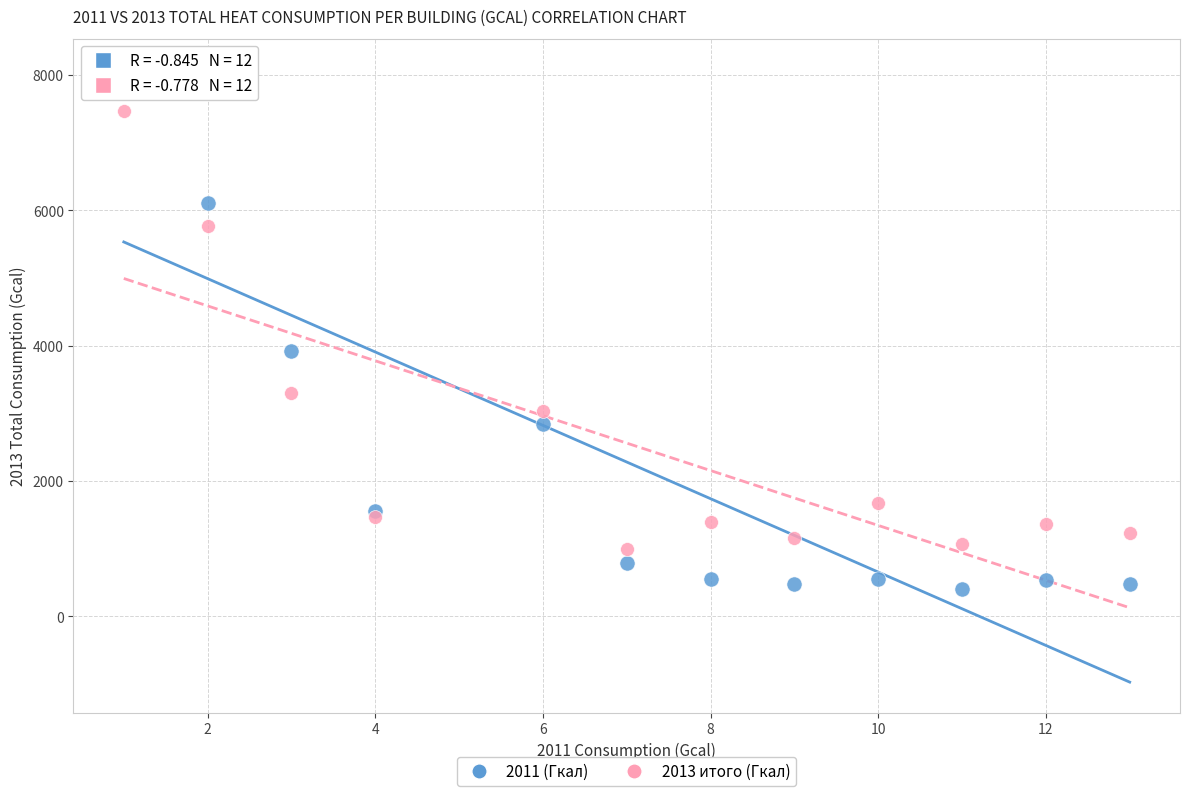

In the 2011 (Гкал) series, what Y value is closest to 4238?

3925.0